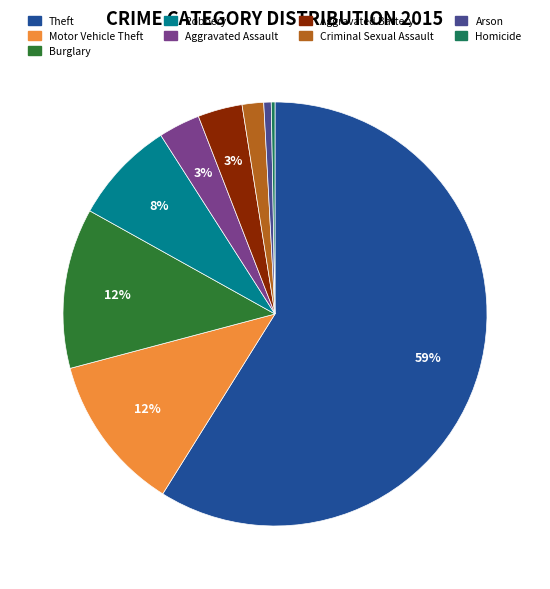

Count the number of slices in the pie.

9